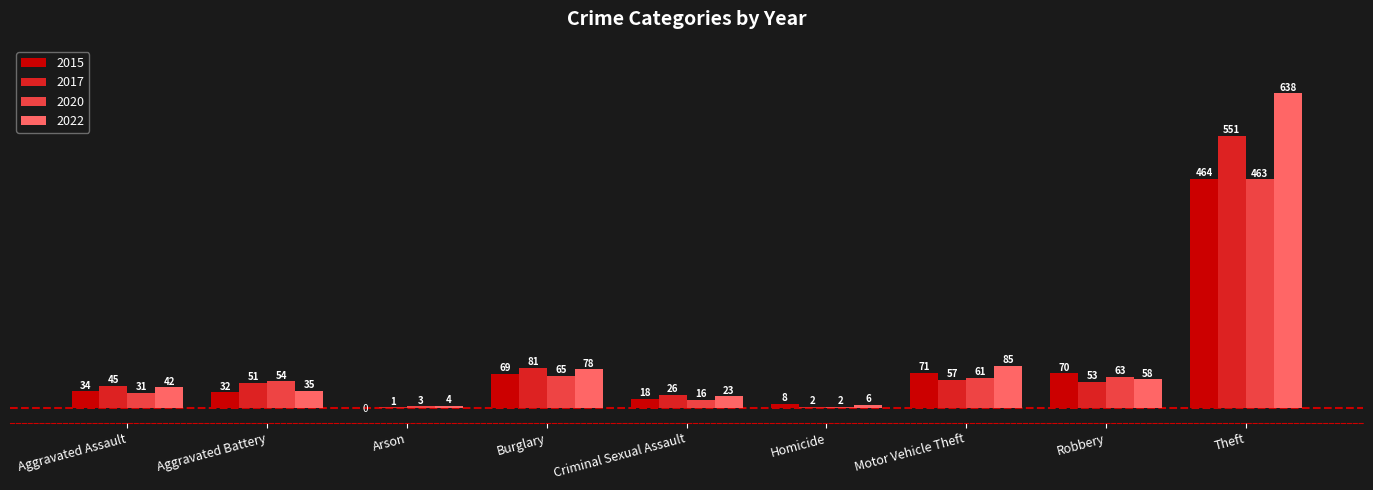

At which label does 2022 reach its peak?

Theft